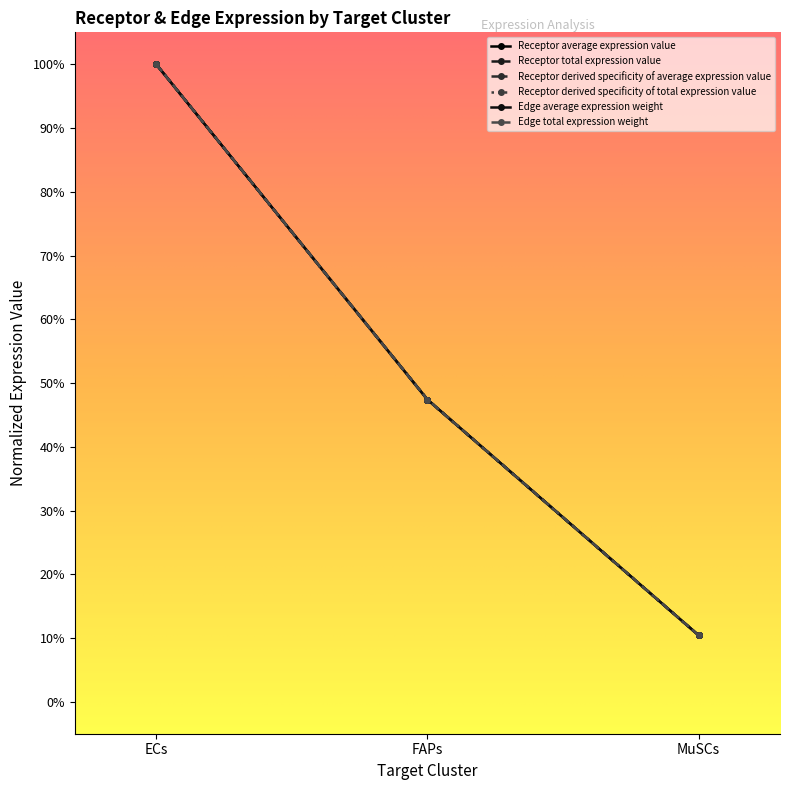

What is the total value across all series at MuSCs?

0.6